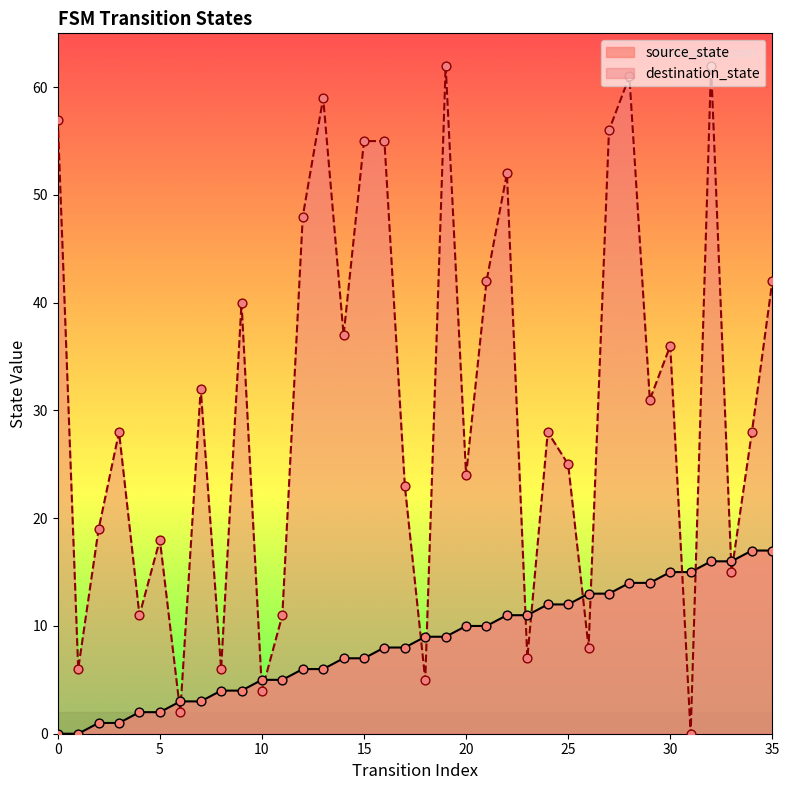

Which series contains the lowest Y value?

source_state